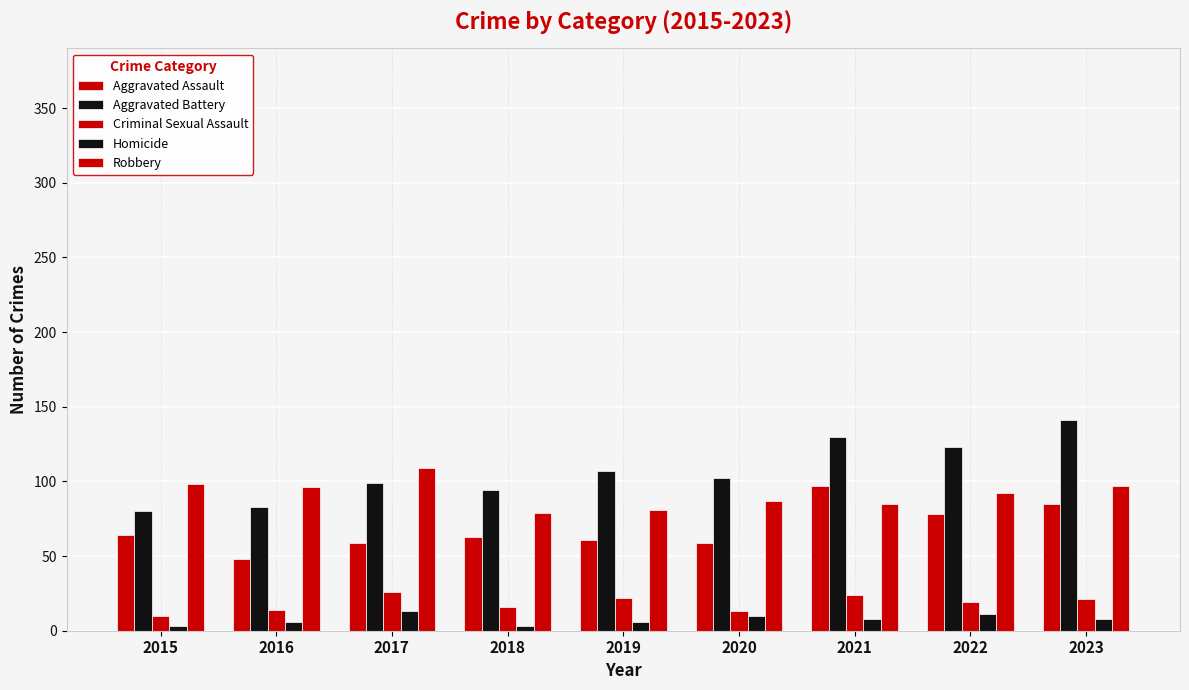

Is the value of Aggravated Assault at 2023 greater than the value of Robbery at 2021?

No